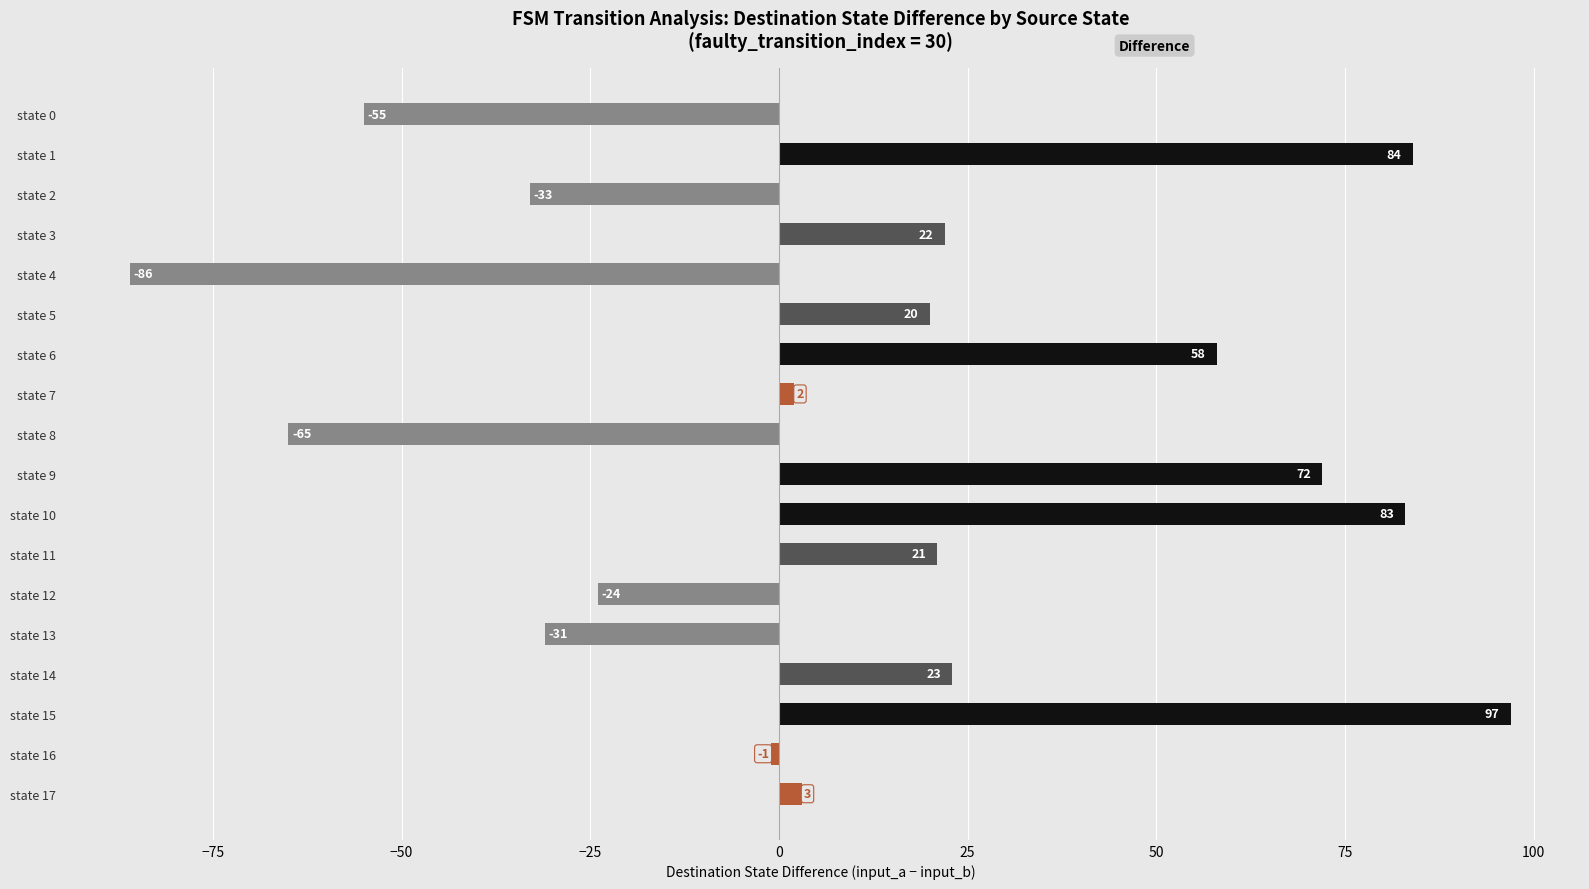

What is the difference between the second highest and minimum values?

170